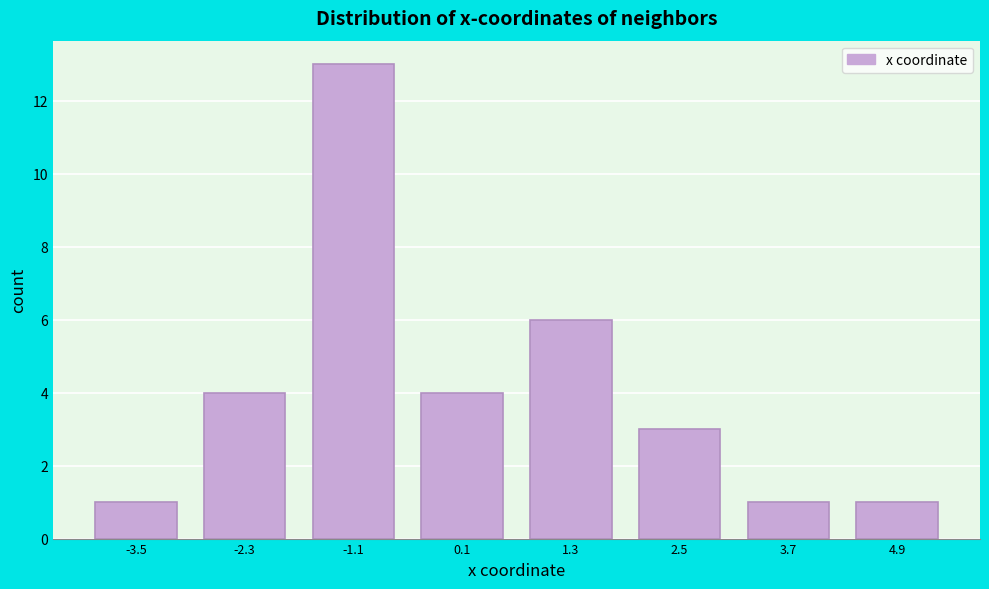

Reading left to right, transcribe this chart: for each bar, give the range it covers on the x-axis and its height. Neither the bar edges nor the heights are printed on the chart, so give them approximately, as read against the axes.

-4.0 to -3.0: 1
-3.0 to -1.8: 4
-1.8 to -0.6: 13
-0.6 to 0.6: 4
0.6 to 1.8: 6
1.8 to 3.0: 3
3.0 to 4.2: 1
4.2 to 5.4: 1